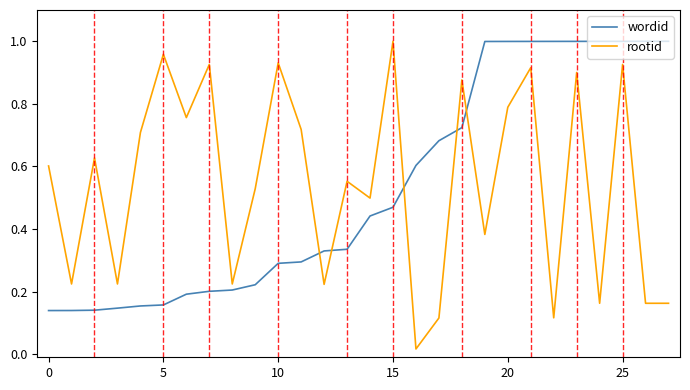

Count the number of data series in this chart.

2